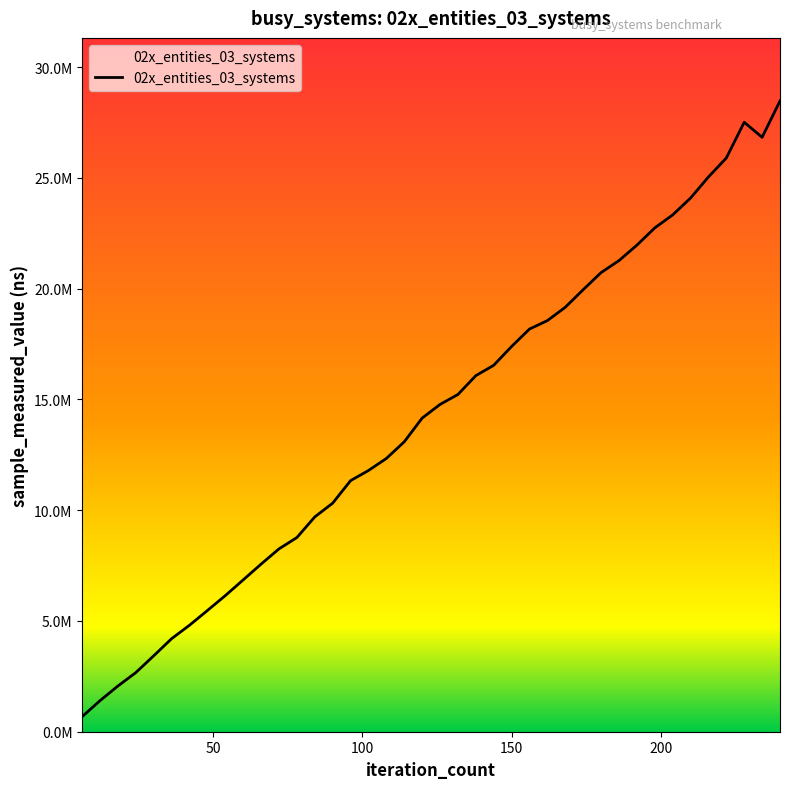

How many points are higher than both their immediate neighbors (excluding endpoints)?

1